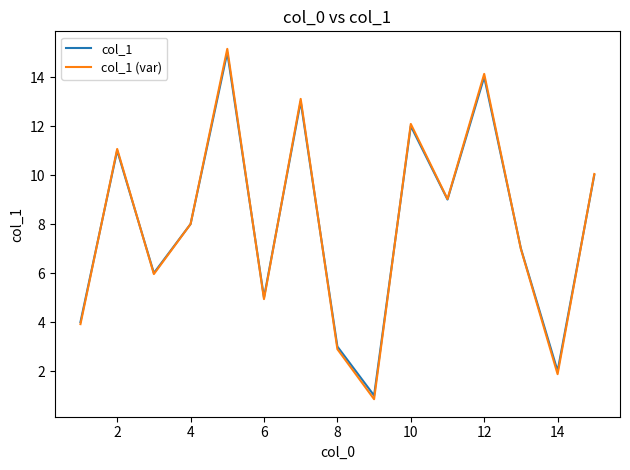

What is the greatest value displayed?

15.2